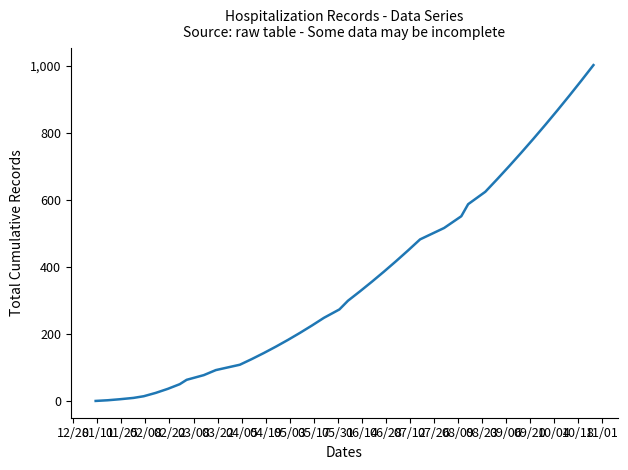

How many values are below 300?

20